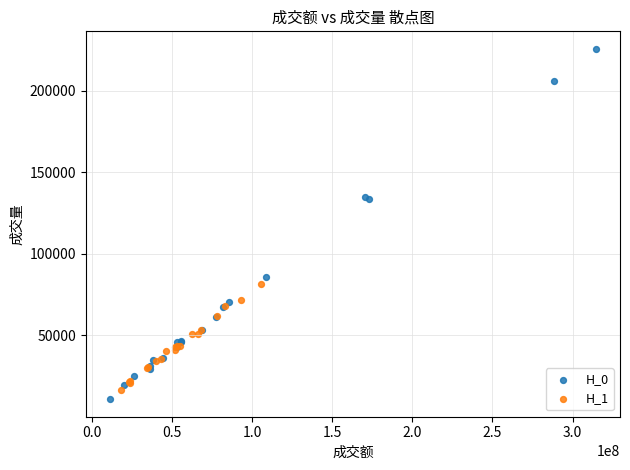

Which series reaches the maximum Y coordinate?

H_0